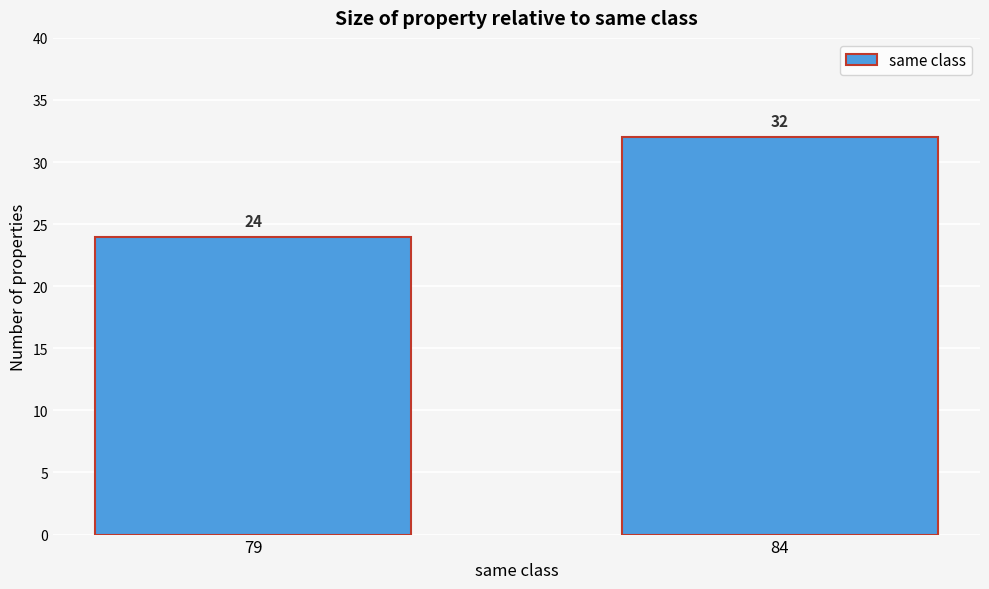

Reading left to right, transcribe all the data shown in this chart.

24	32